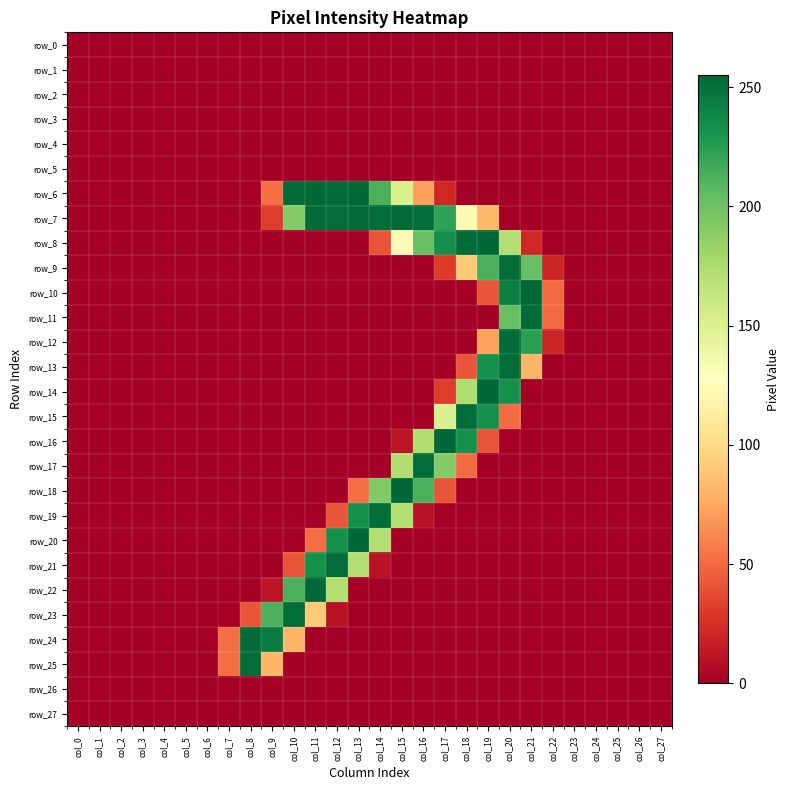

What is the difference between the second highest and minimum values in the row_12 series?

224